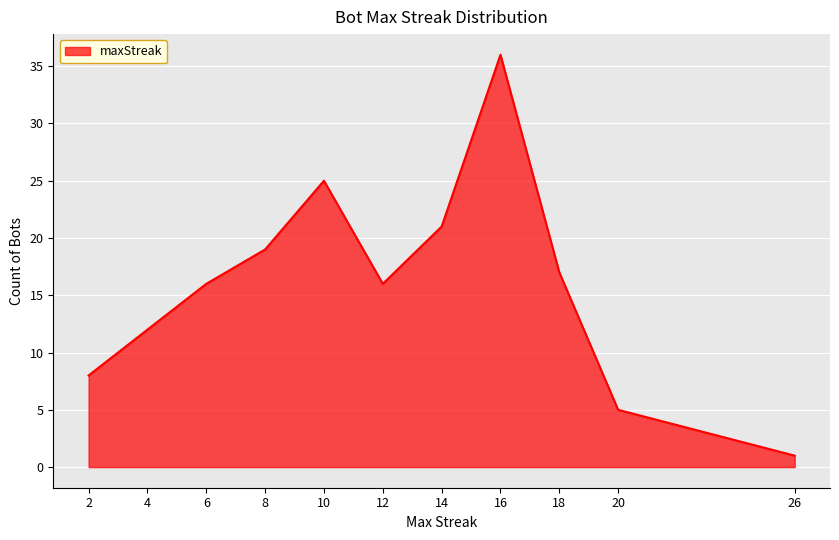

At which category does the chart reach its minimum across all series?

26